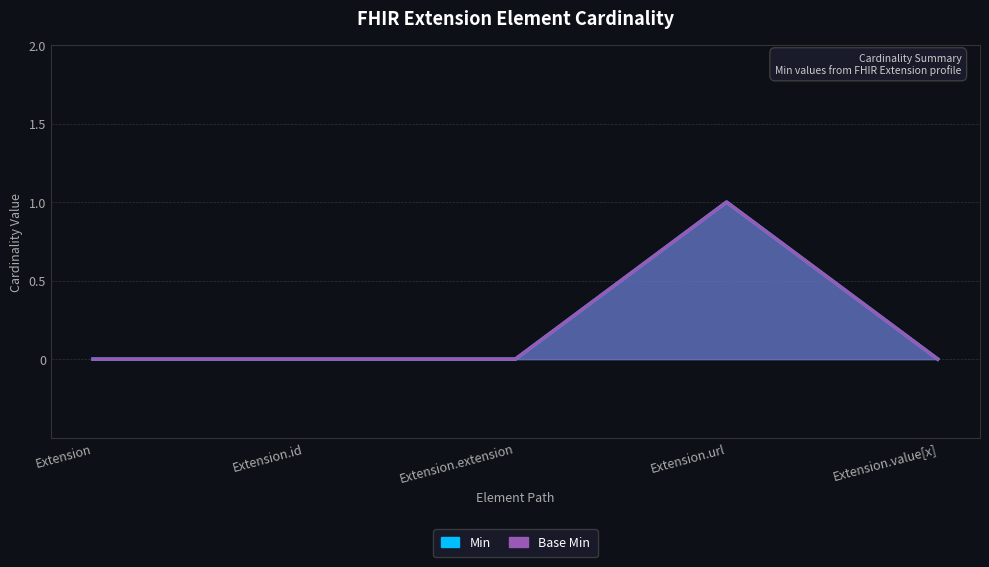

At which label does Min reach its peak?

Extension.url